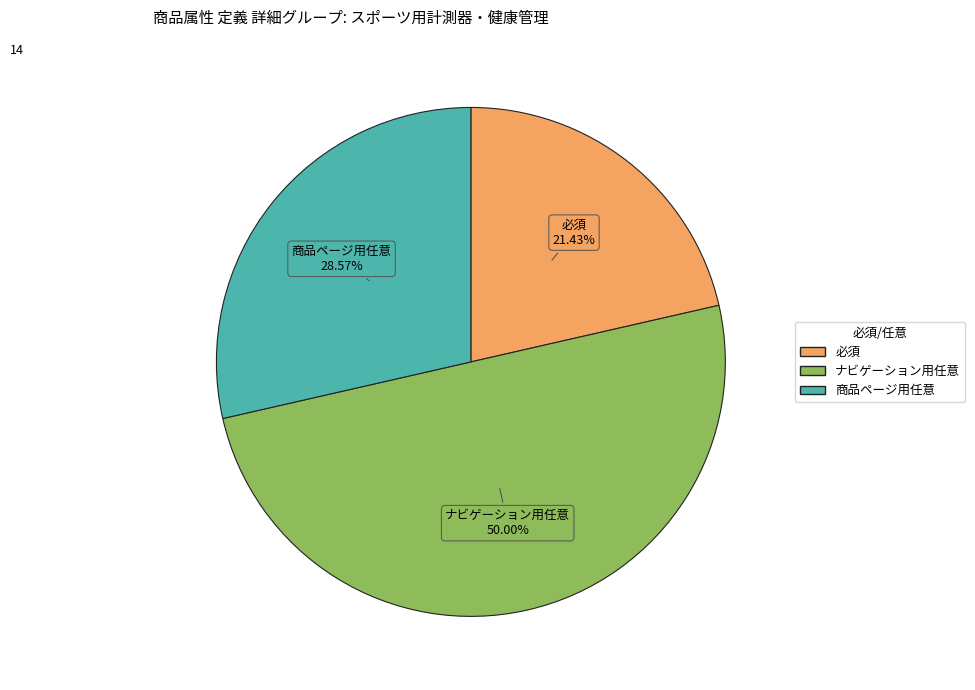

To the nearest percent, what is the average slice percentage?

33%